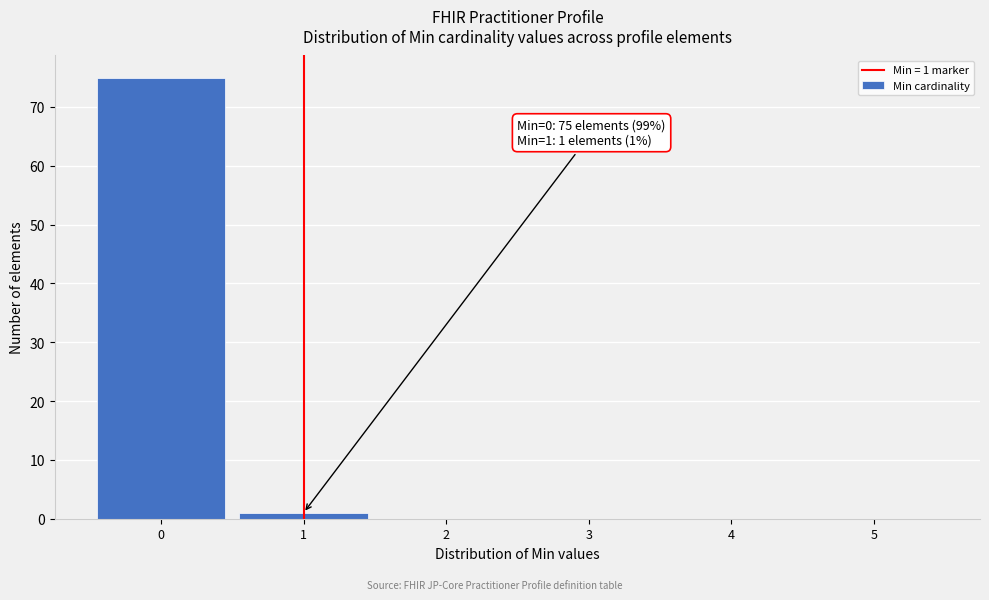

Reading left to right, extract all data points from this chart.

0=75	1=1	2=0	3=0	4=0	5=0